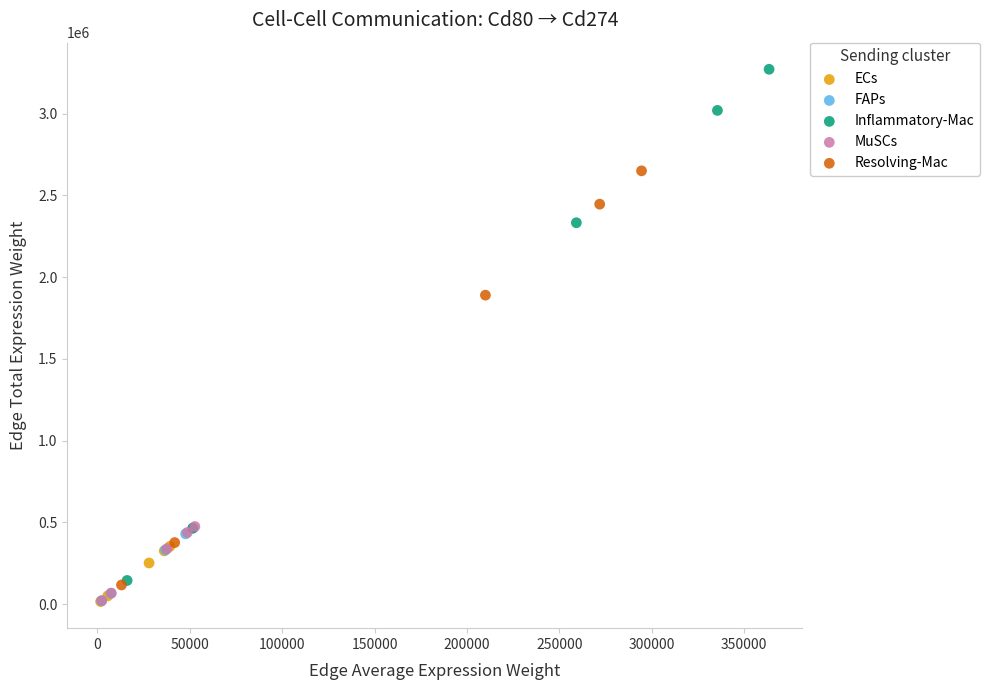

Which series has the widest spread of Y values?

Inflammatory-Mac